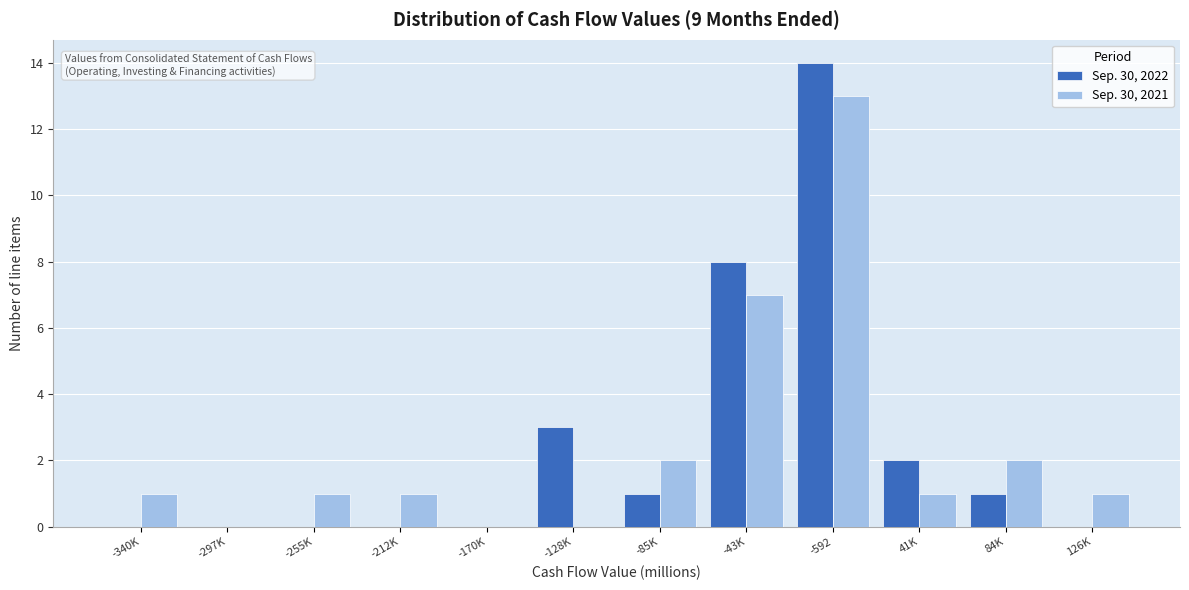

Reading right to left, transcribe all the data shown in this chart.

Sep. 30, 2022: 126K=0	84K=1	41K=2	-592=14	-43K=8	-85K=1	-128K=3	-170K=0	-212K=0	-255K=0	-297K=0	-340K=0
Sep. 30, 2021: 126K=1	84K=2	41K=1	-592=13	-43K=7	-85K=2	-128K=0	-170K=0	-212K=1	-255K=1	-297K=0	-340K=1